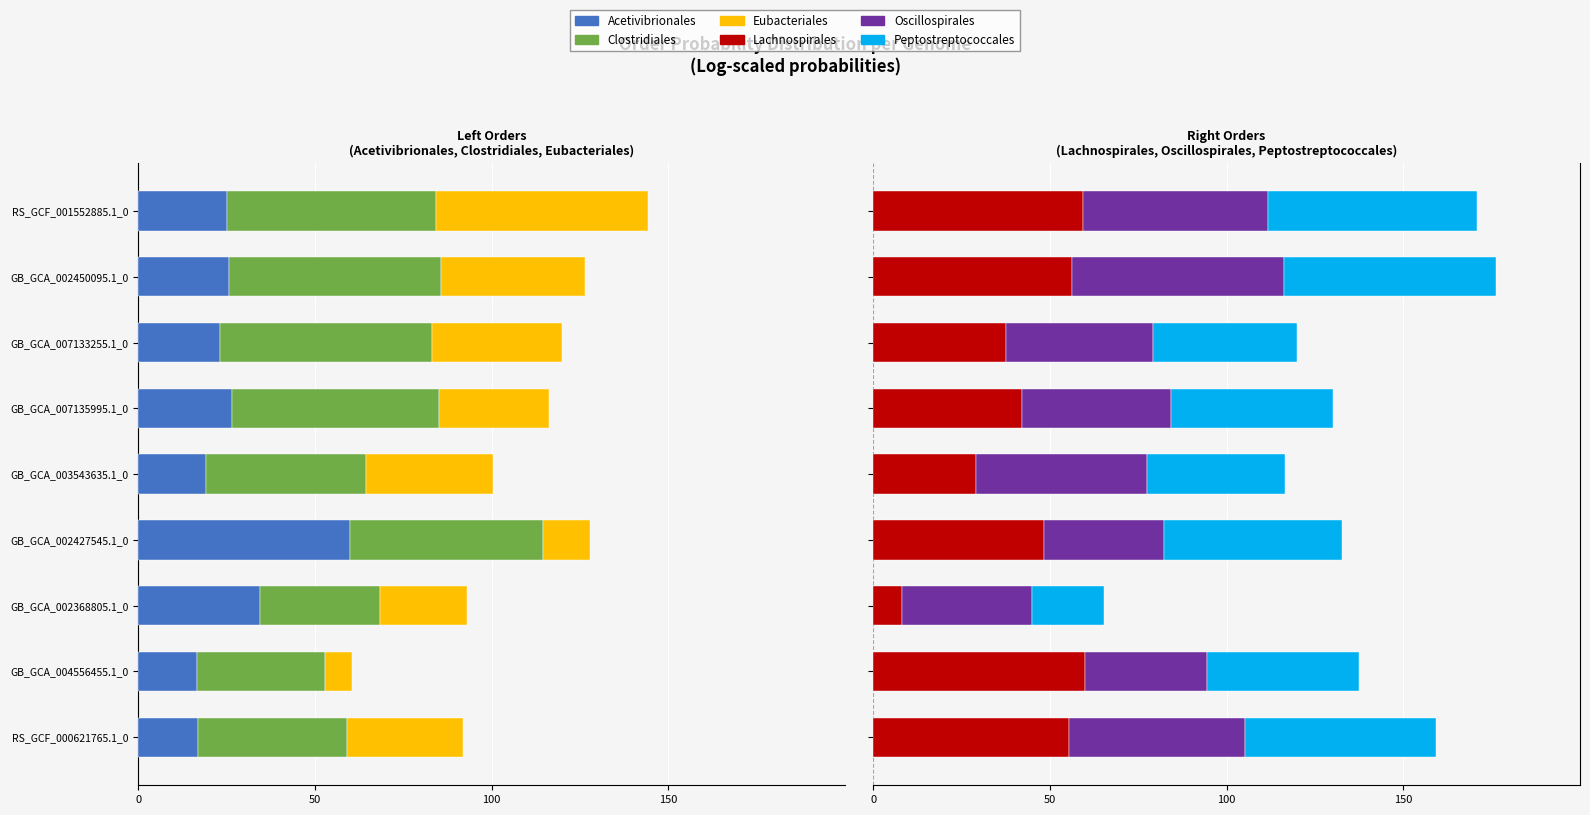

What is the average value of the Oscillospirales series?

44.4